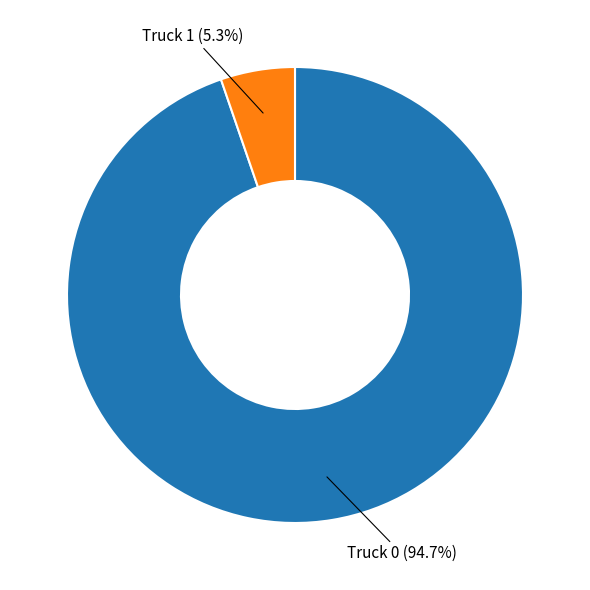

To the nearest percent, what is the difference between the largest and smallest slice percentages?

89%